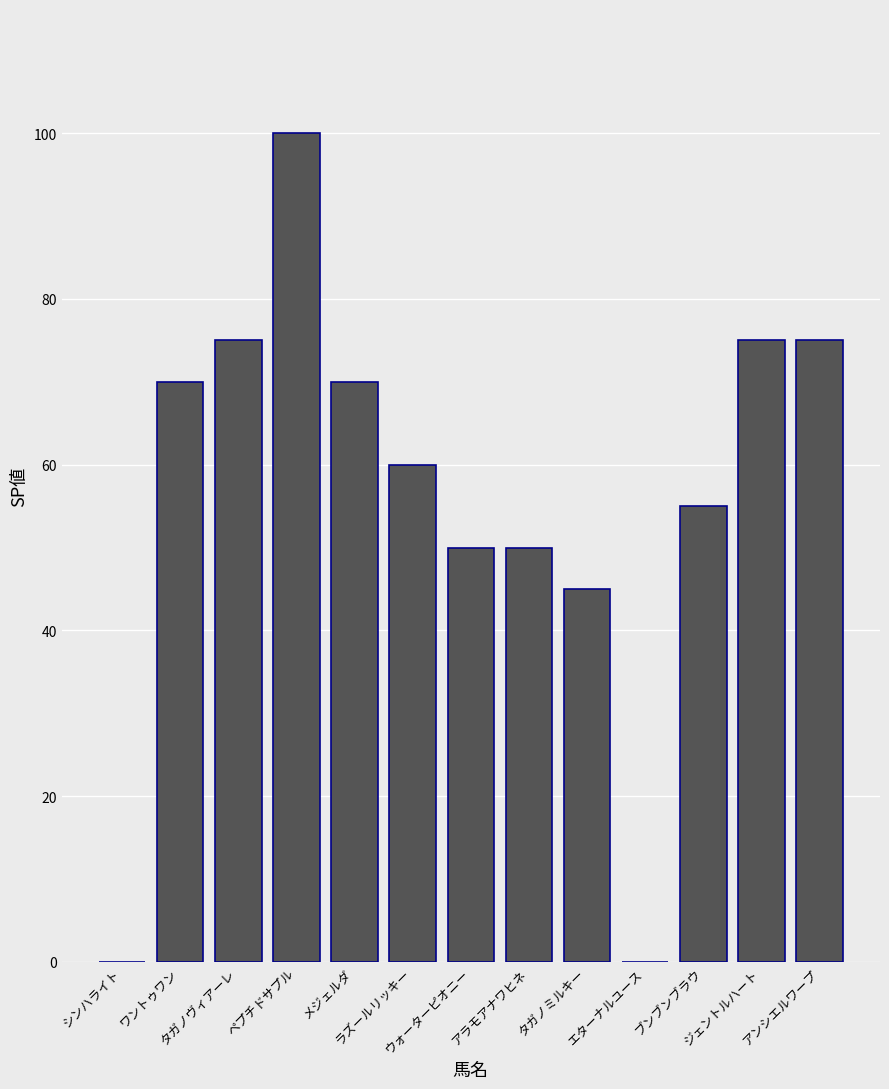

What is the ratio of the value at ウォーターピオニー to the value at ワントゥワン?

0.7